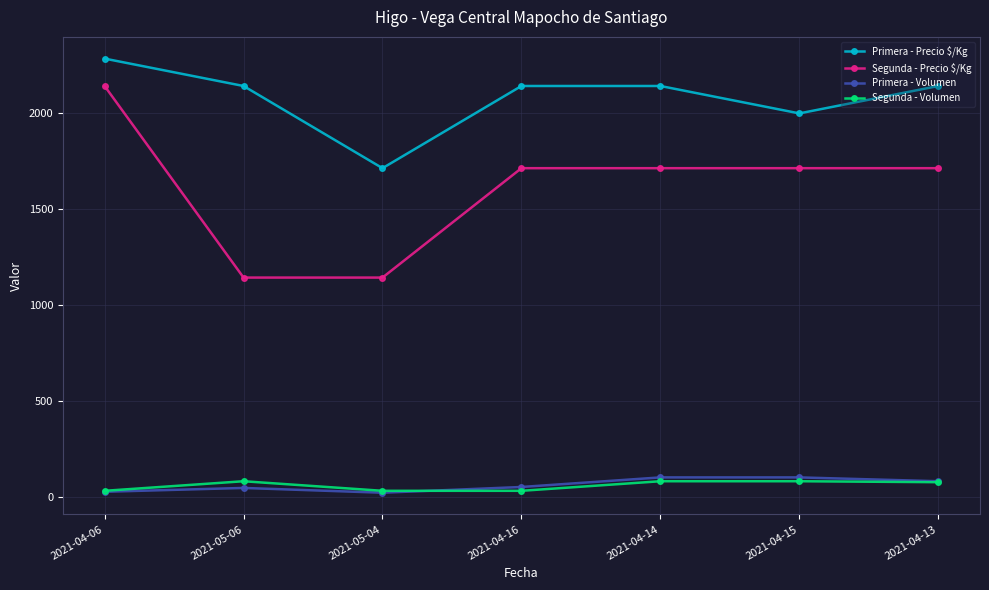

True or false: Primera - Volumen and Segunda - Precio $/Kg intersect in this chart.

False